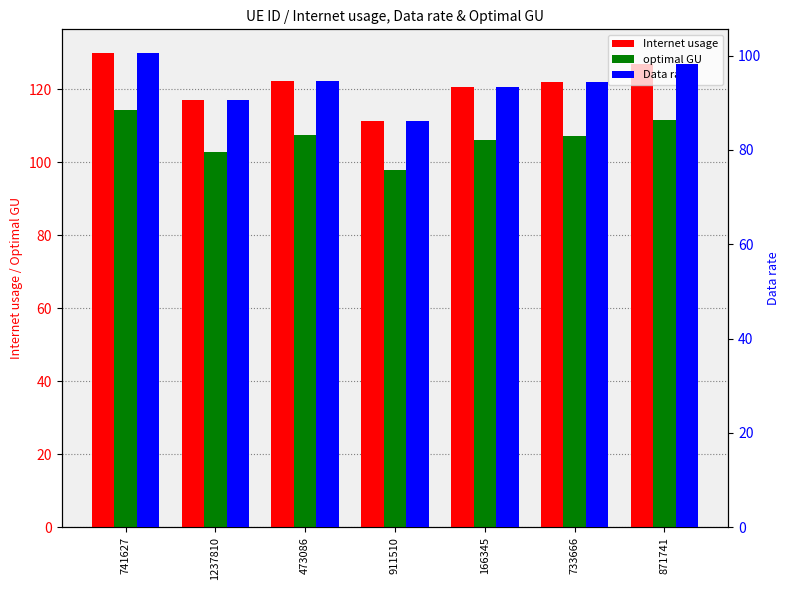

At 473086, list the series in order from largest to smallest.

Internet usage, optimal GU, Data rate